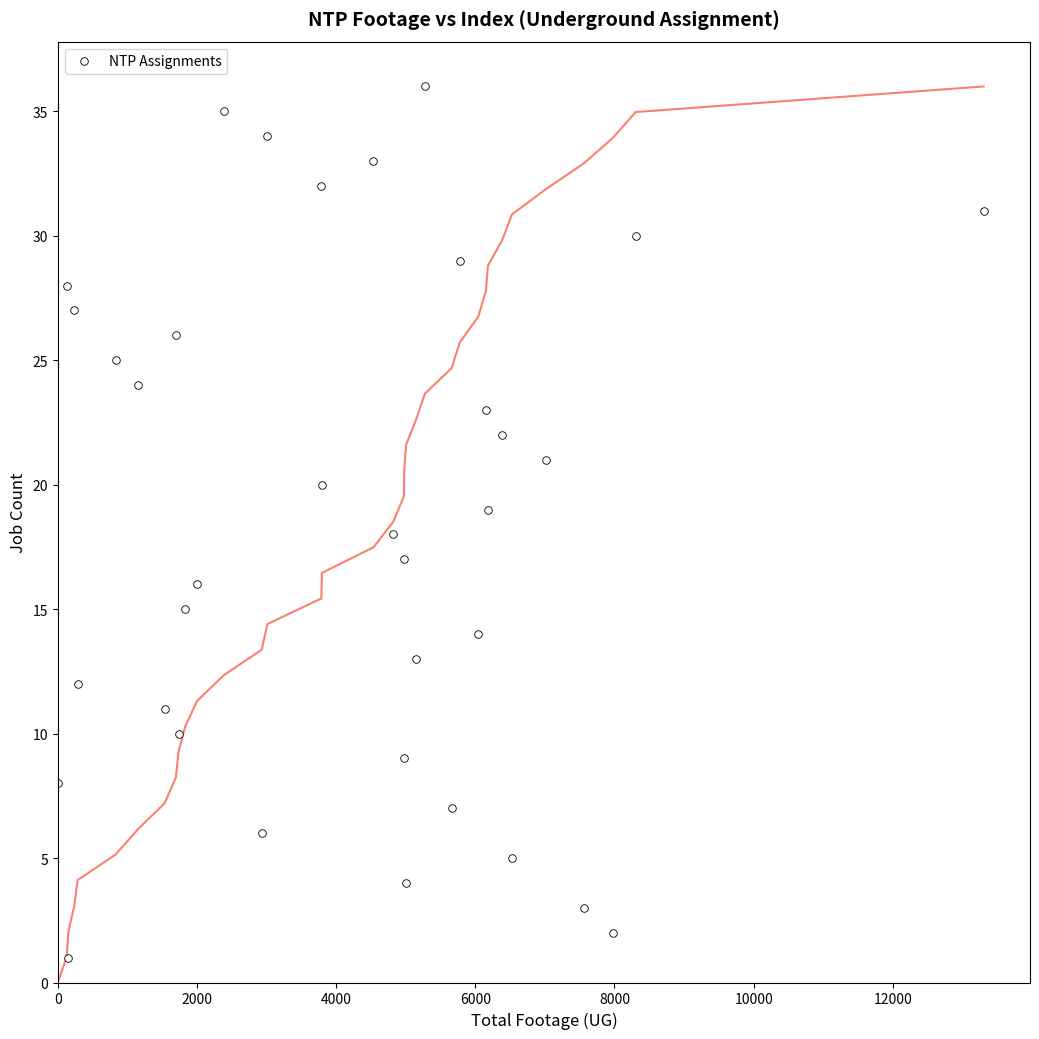

What is the range of Y values (max minus min)?

35